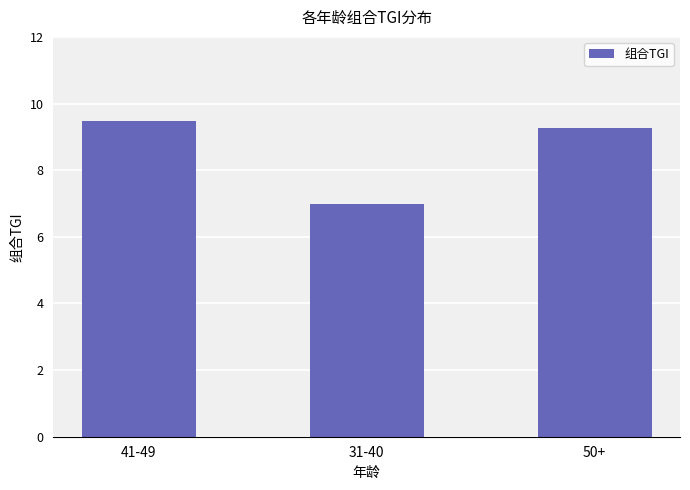

How many values are between 6 and 9?

1